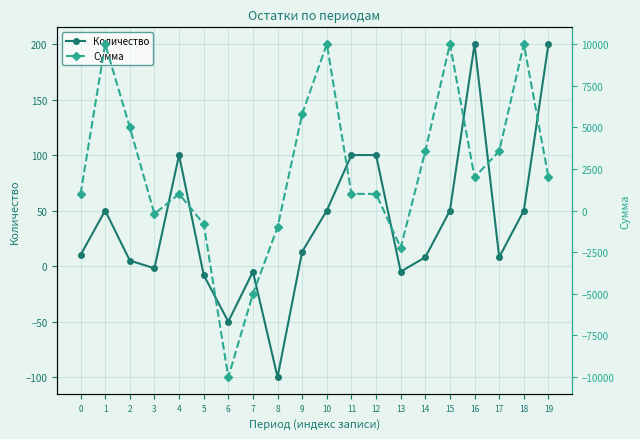

How many values in Количество are above zero?

14